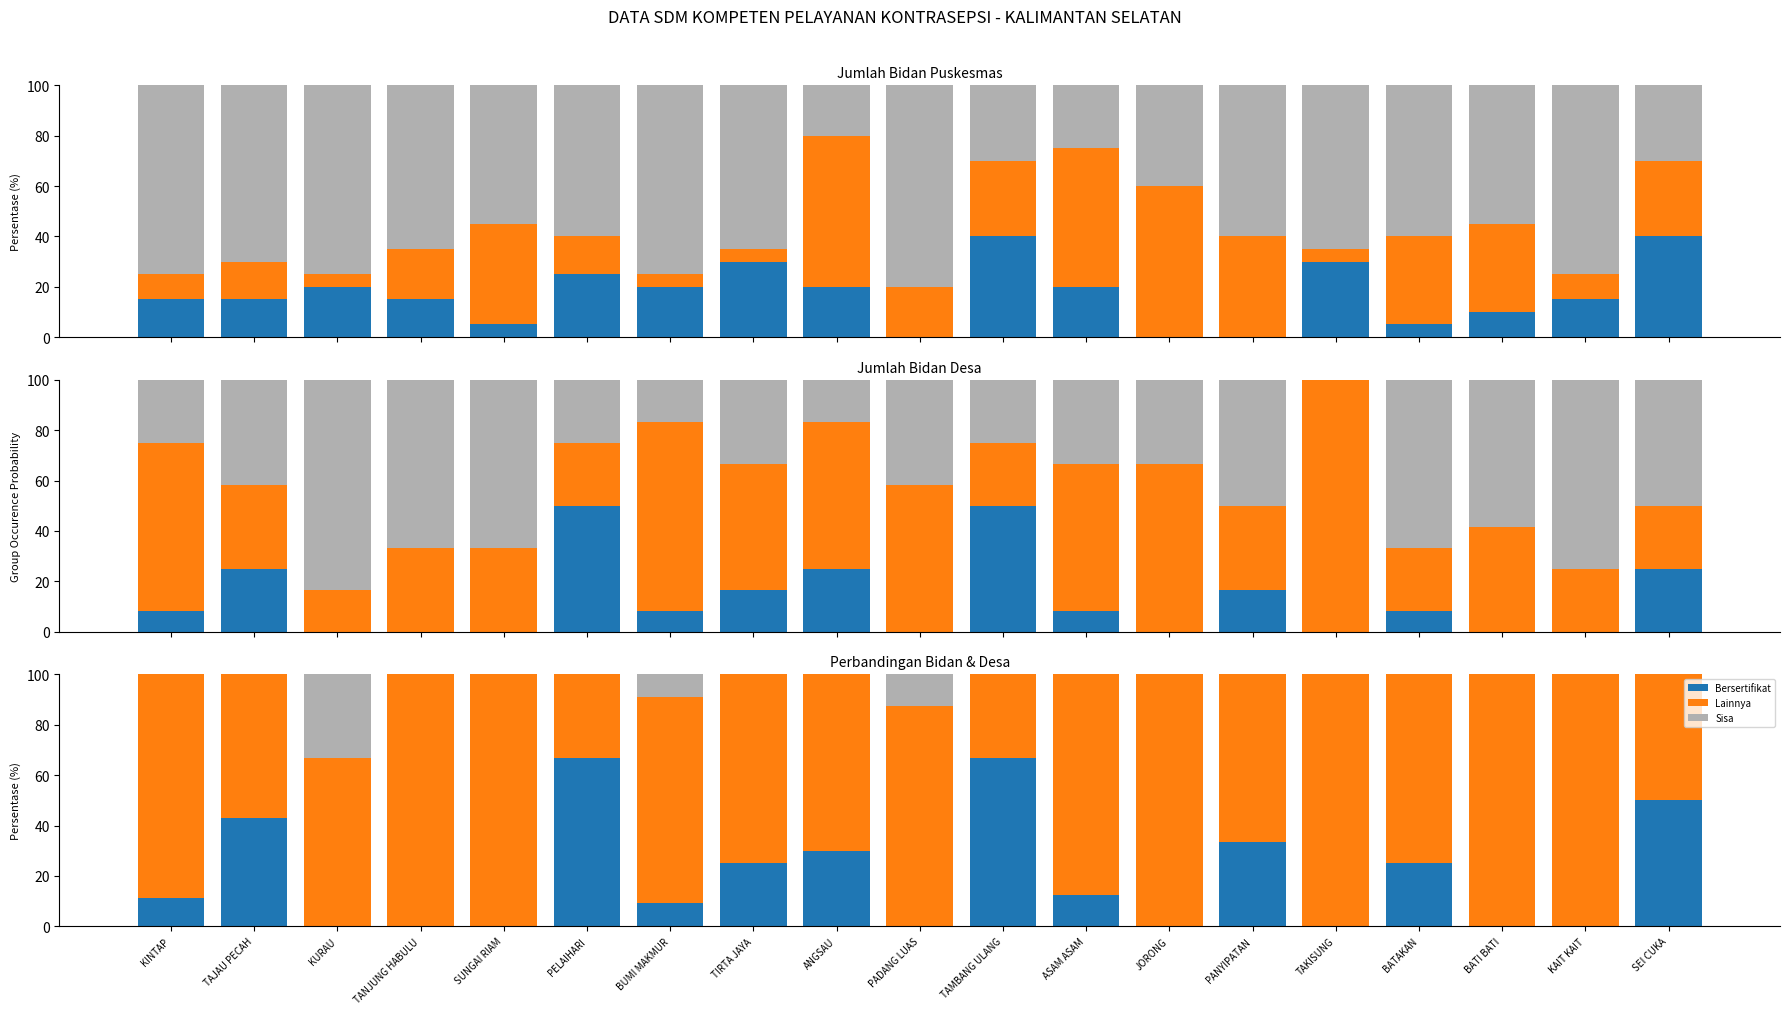

How many data points in Jumlah Bidan Desa Sertifikat are less than 8?

8